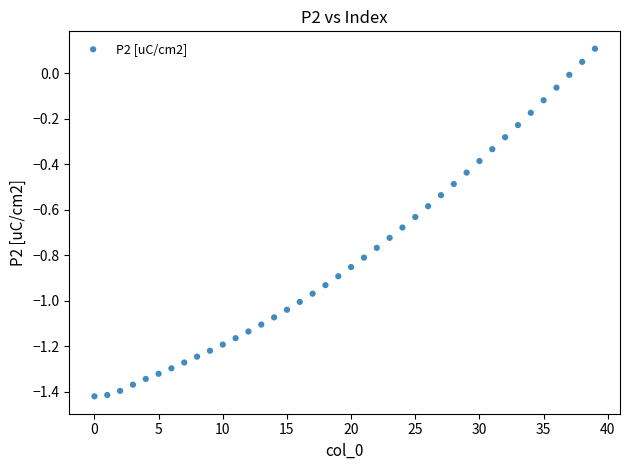

What is the range of Y values (max minus min)?

1.5